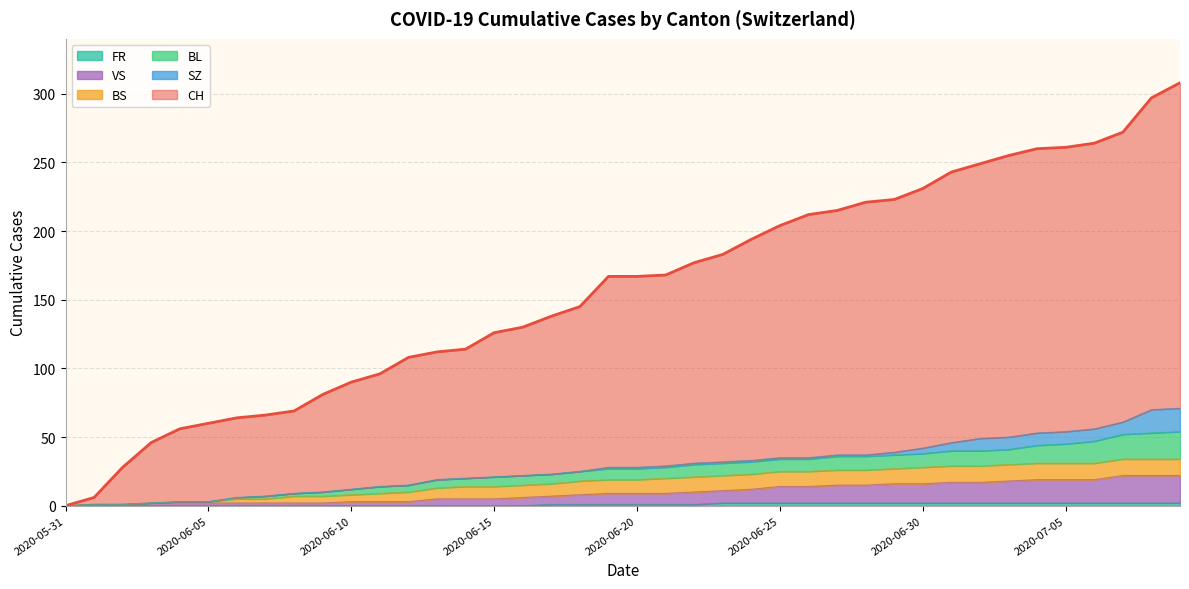

What is the label of the 17th point from the left?

2020-06-16